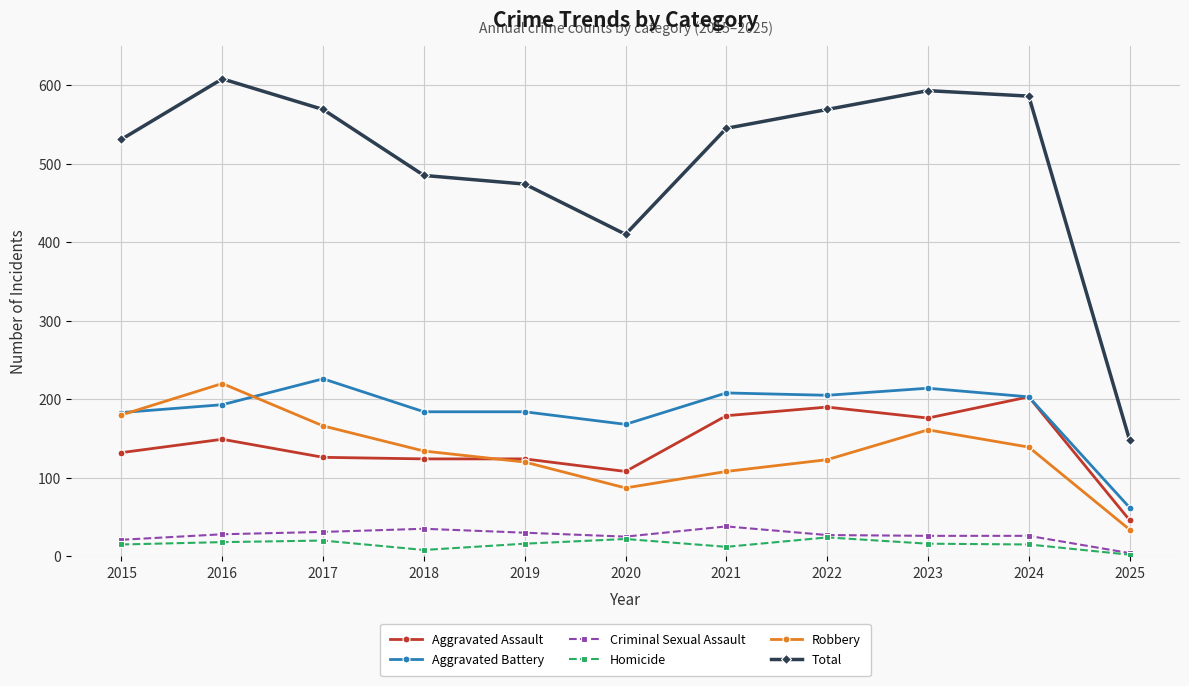

At how many categories does at least one series exceed 352?

10